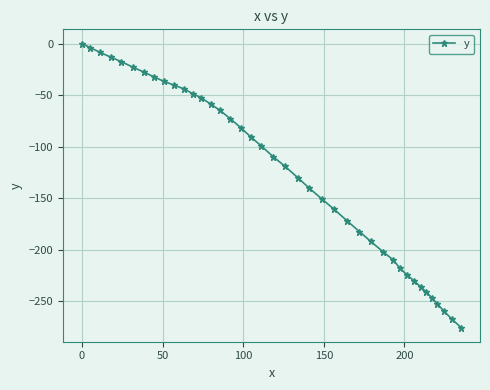

What is the value of the 20th point from the left?

-109.7